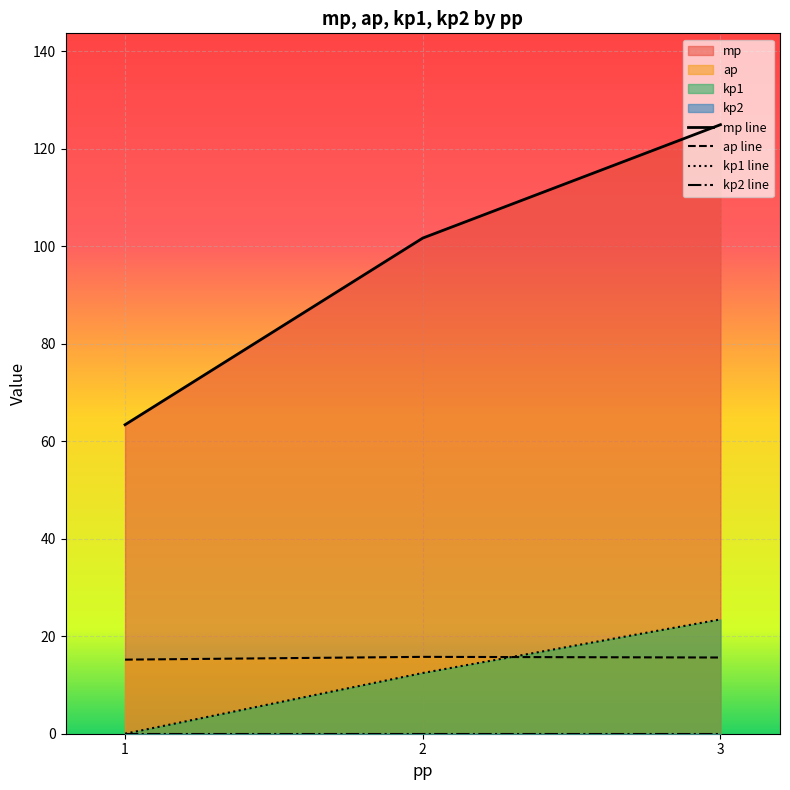

Is the value of kp1 line at 3 greater than the value of ap line at 3?

Yes